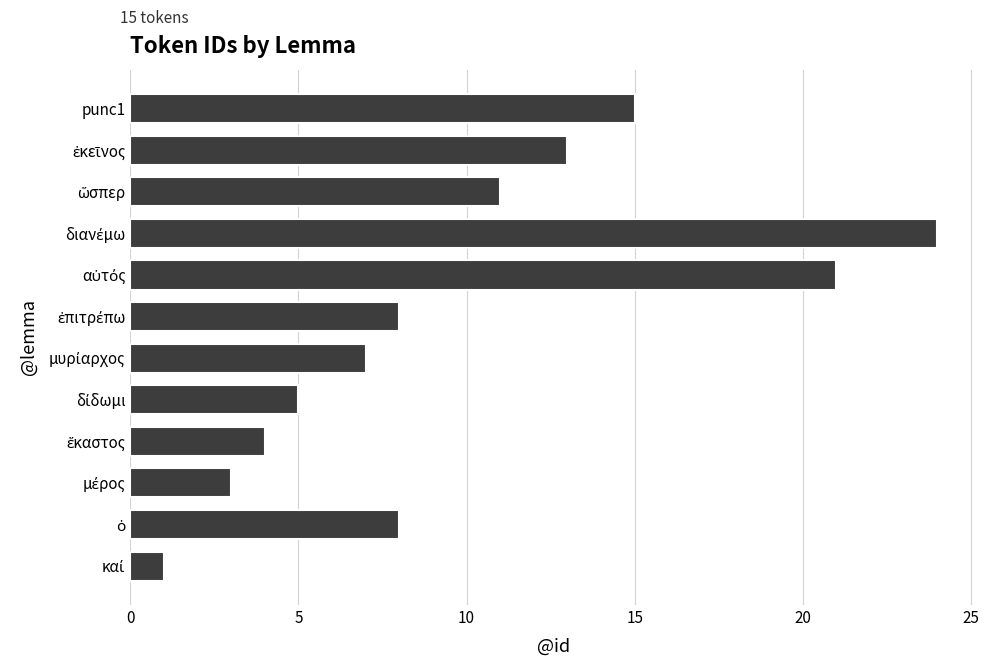

What is the average value?

10